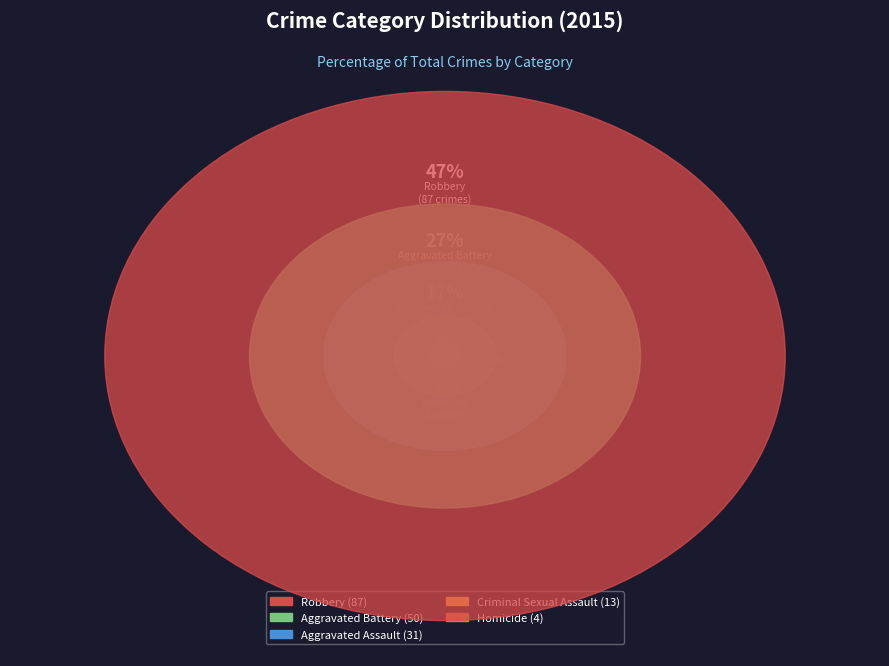

To the nearest percent, what is the difference between the Aggravated Battery and Robbery slice percentages?

20%